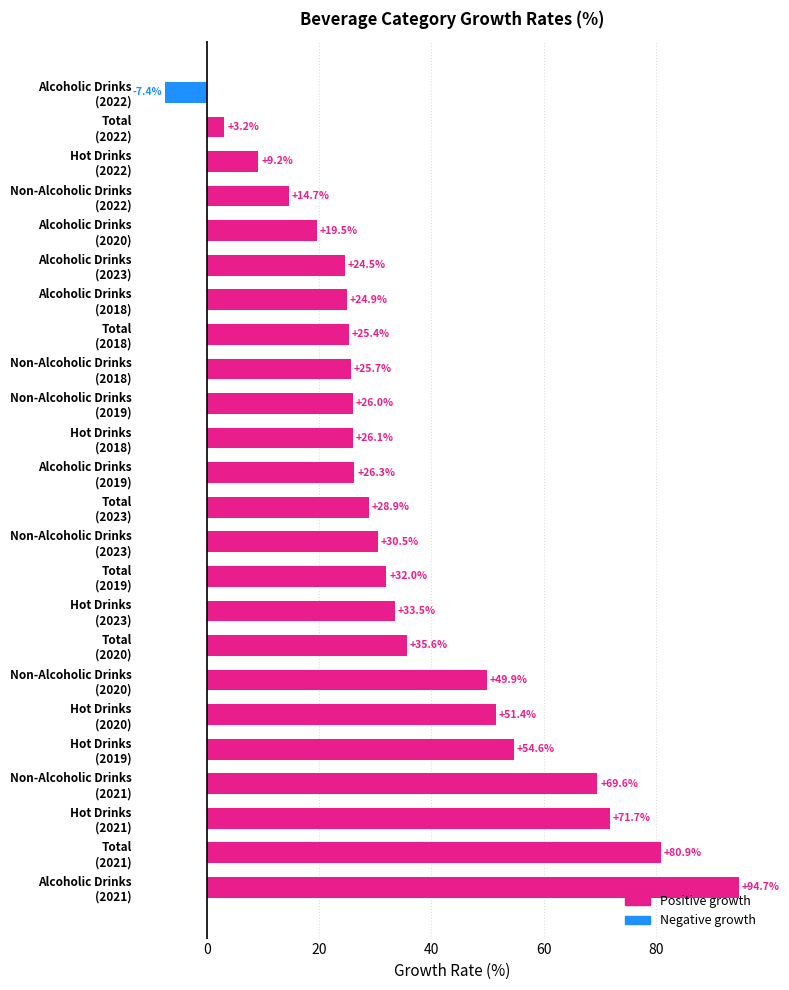

Reading bottom to top, what are all the values shown in this chart?

94.7	80.9	71.7	69.6	54.6	51.4	49.9	35.6	33.5	32.0	30.5	28.9	26.3	26.1	26.0	25.7	25.4	24.9	24.5	19.5	14.7	9.2	3.2	-7.4